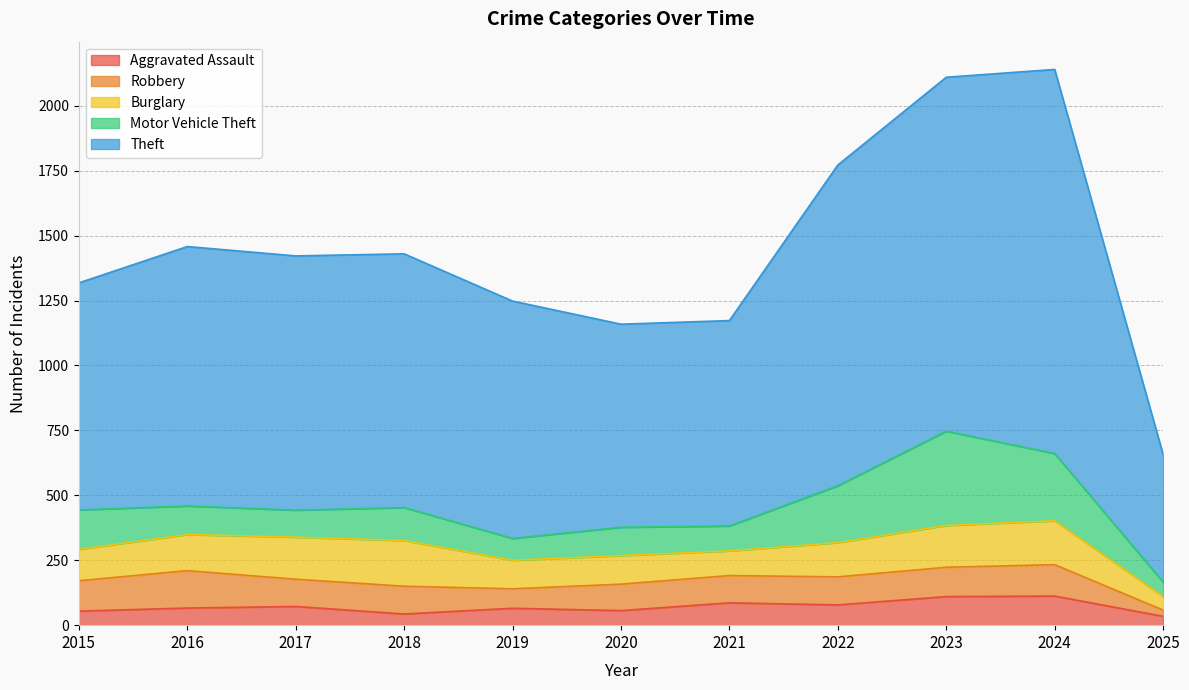

List the series in order of their peak value, highest first.

Theft, Motor Vehicle Theft, Burglary, Robbery, Aggravated Assault